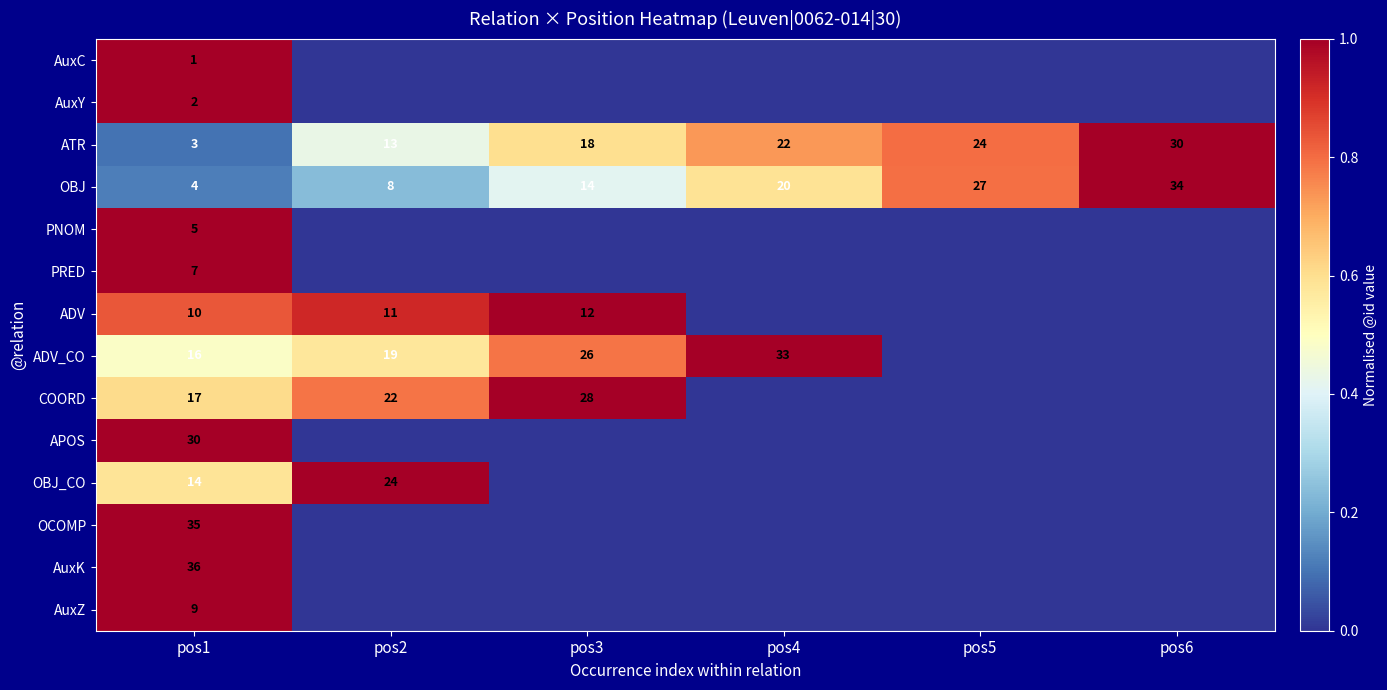

Where is ATR nearest to the value 16?

pos3